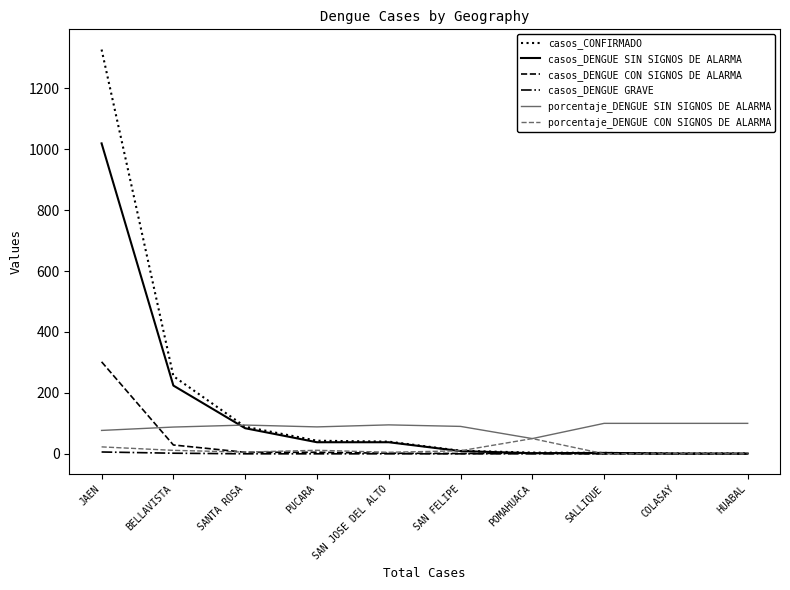

Which series changed the most between JAEN and SANTA ROSA?

casos_CONFIRMADO